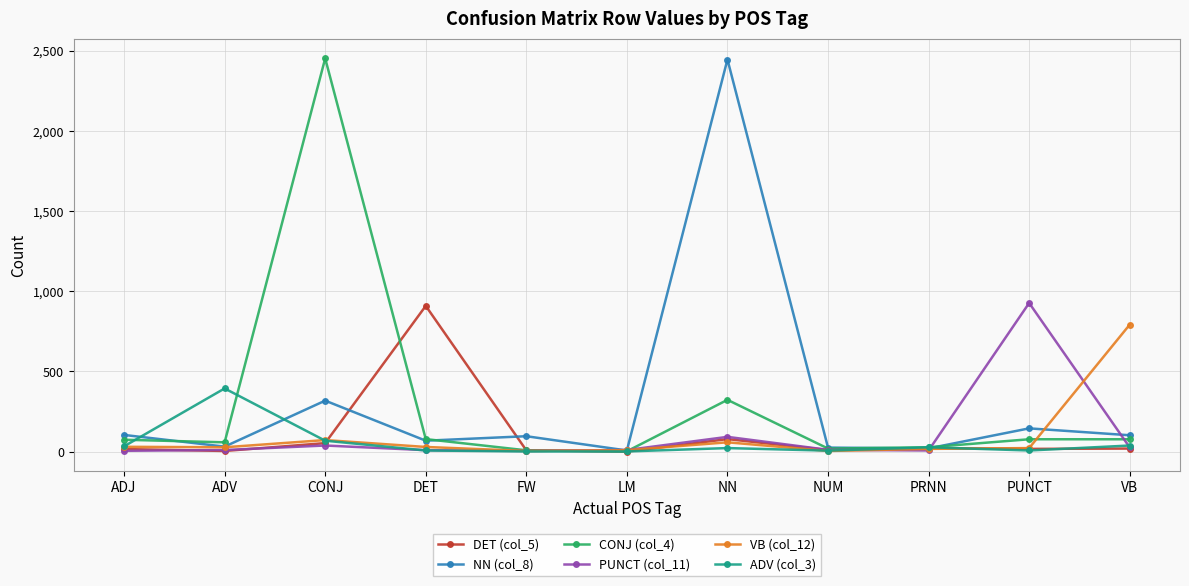

At which category does CONJ (col_4) reach its first local peak?

CONJ